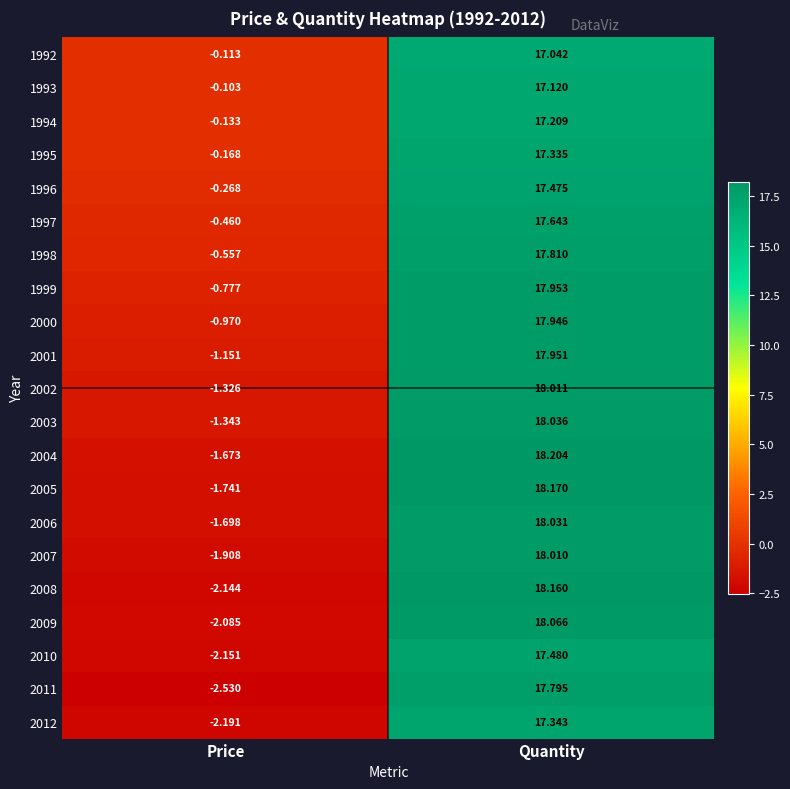

Rank the series by their maximum value, from highest to lowest.

2004, 2005, 2008, 2009, 2003, 2006, 2002, 2007, 1999, 2001, 2000, 1998, 2011, 1997, 2010, 1996, 2012, 1995, 1994, 1993, 1992